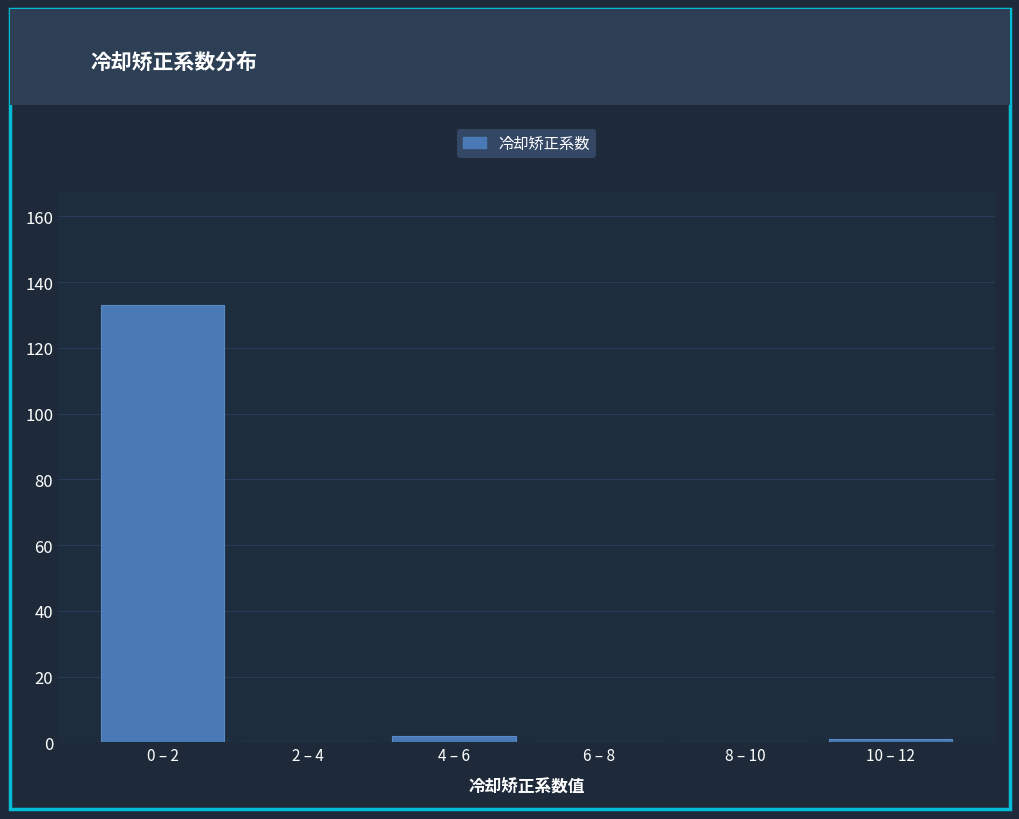

Reading left to right, extract all data points from this chart.

0 – 2=133	2 – 4=0	4 – 6=2	6 – 8=0	8 – 10=0	10 – 12=1